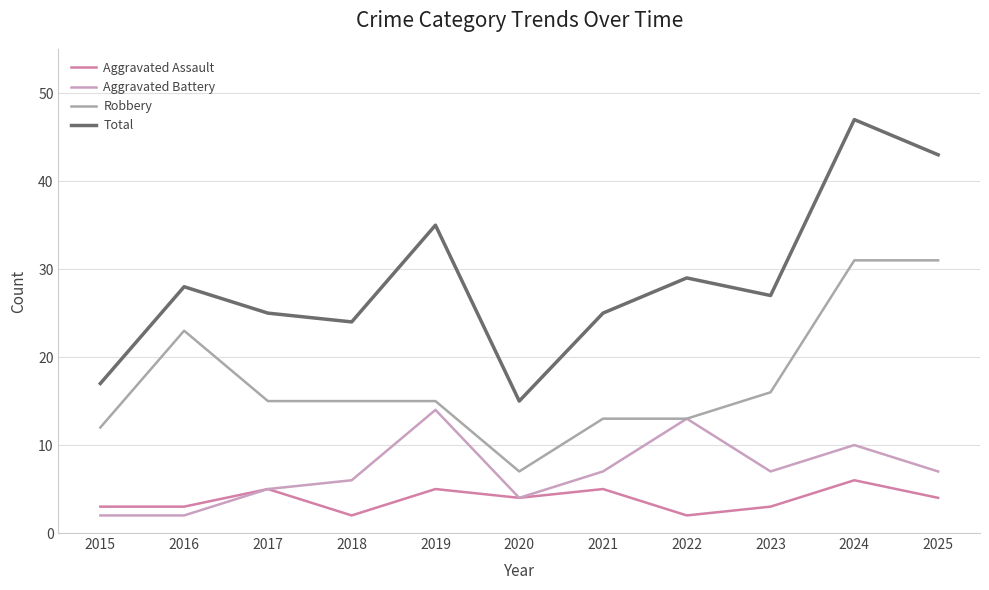

What is the smallest value displayed?

2